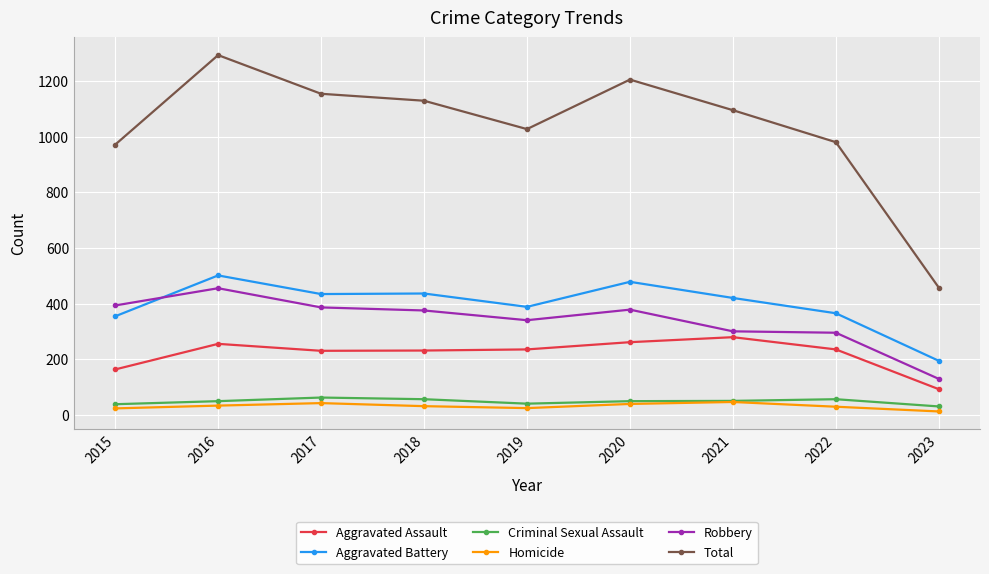

How many distinct data groups are displayed?

6